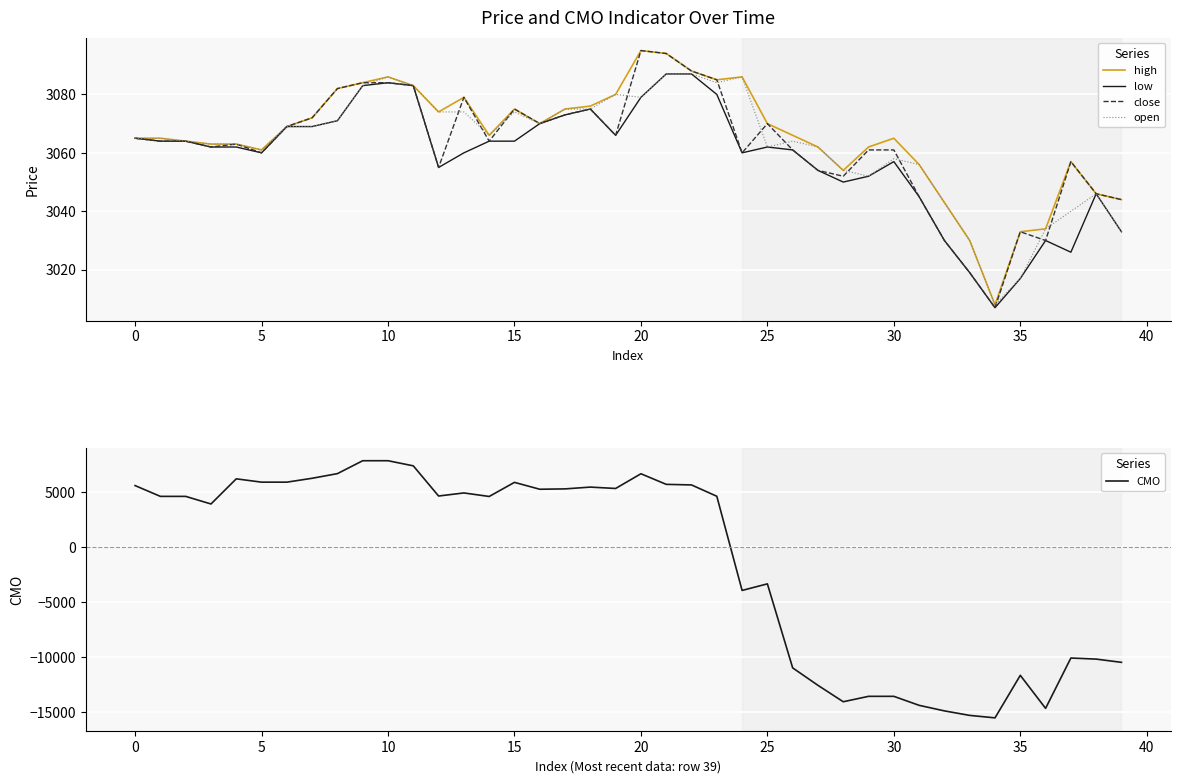

At how many categories does at least one series exceed -1092?

40